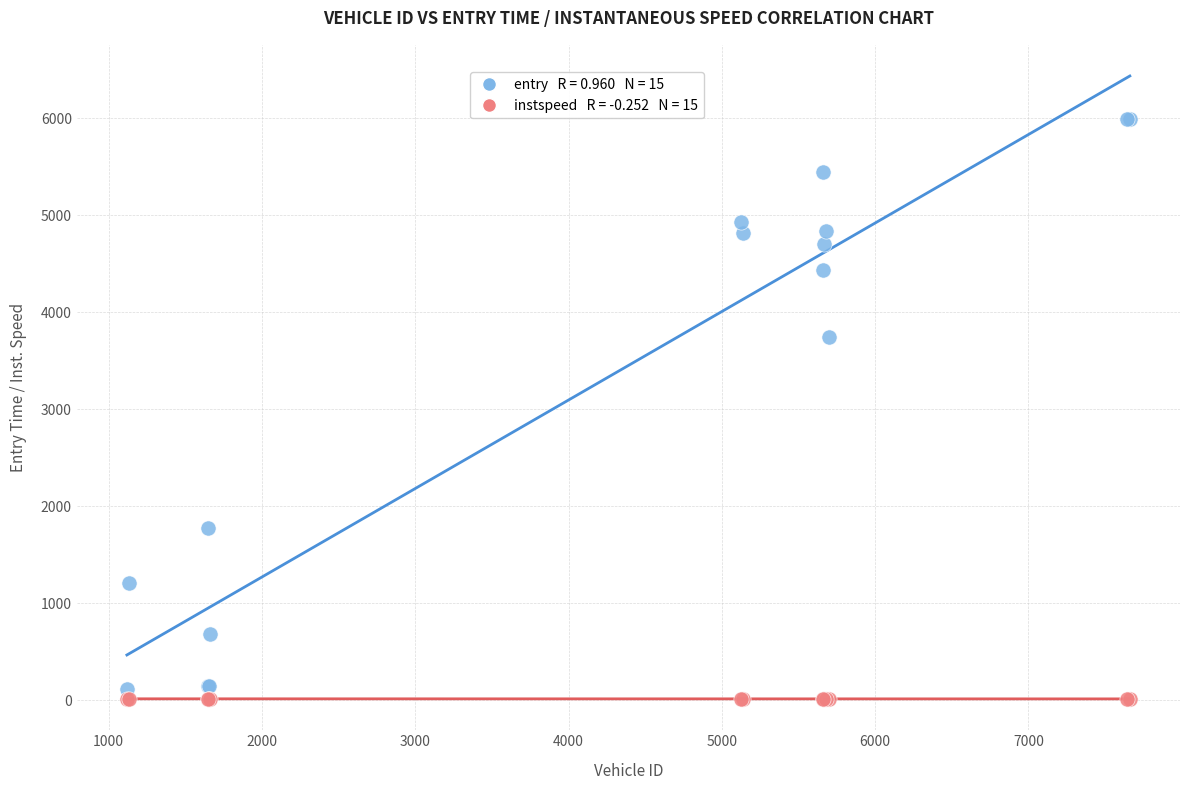

Across all series, what Y value is closest to 3003?

3743.7